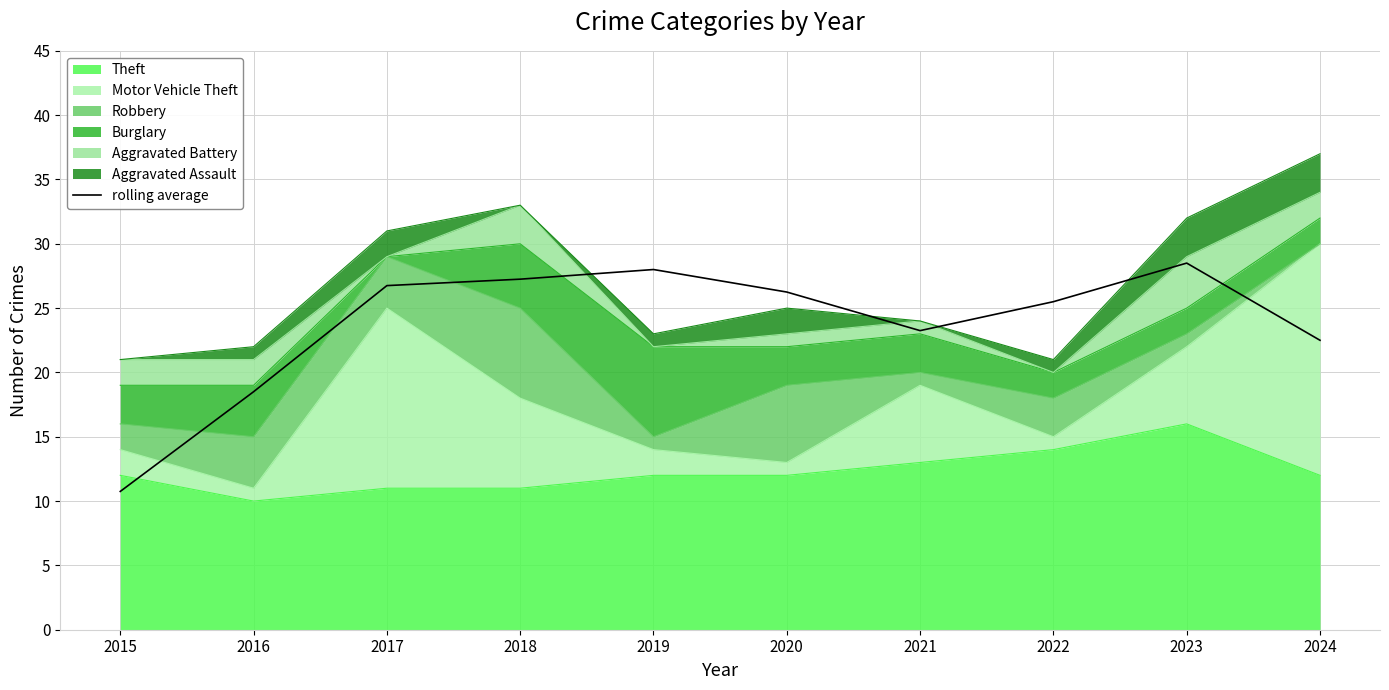

Rank the categories by value from lowest to highest.

2015, 2016, 2024, 2021, 2022, 2020, 2017, 2018, 2019, 2023